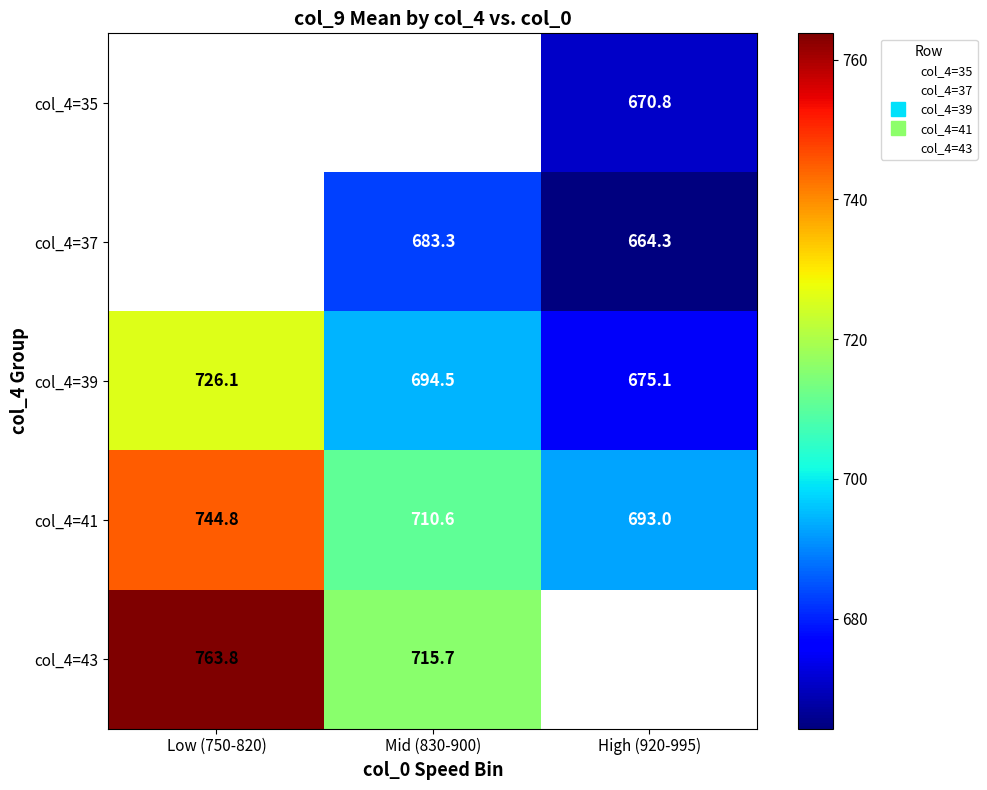

Is it true that col_4=37 equals 683.3 at Mid (830-900)?

True